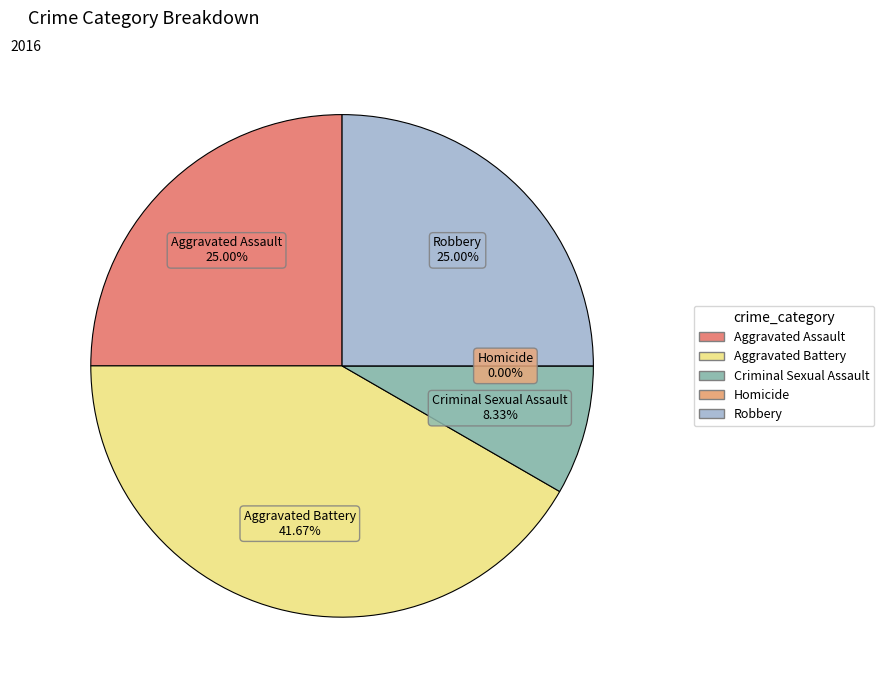

How many slices are in this pie chart?

5